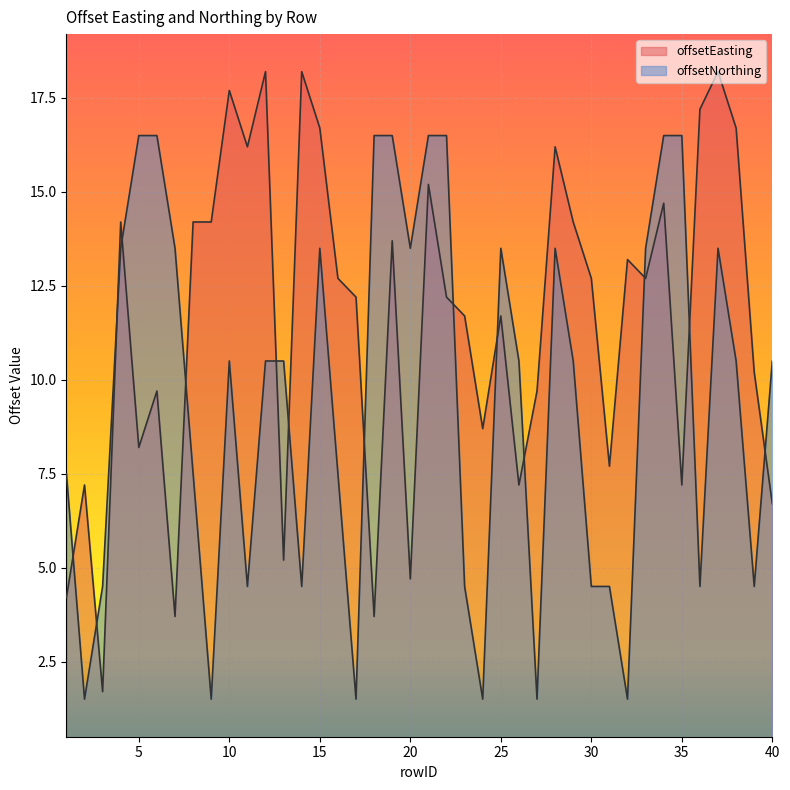

What is the minimum value for offsetEasting?

1.7